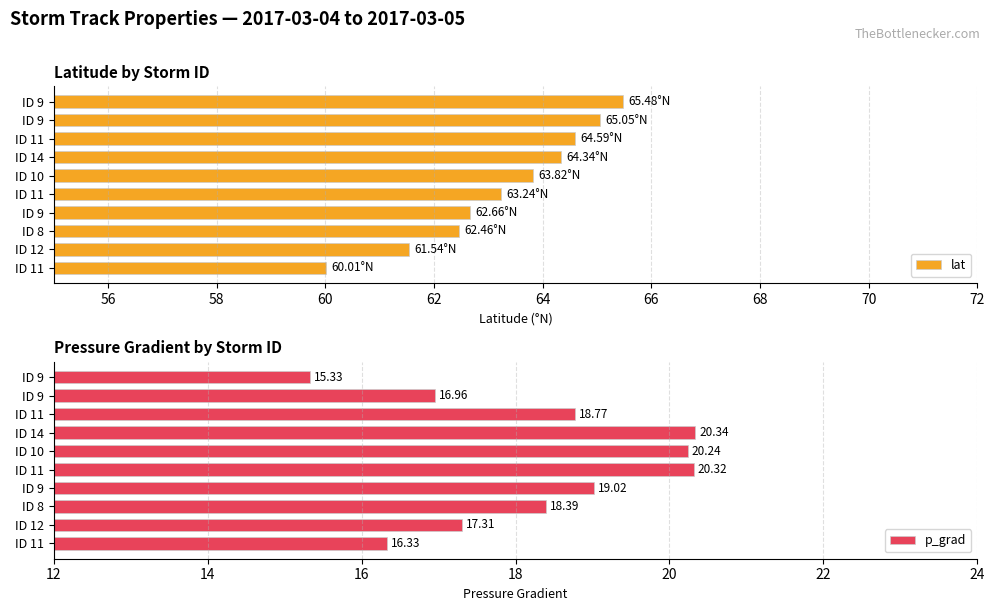

Reading right to left, list all the values displayed in this chart.

lat: 72=65.5	70=65.1	68=64.6	66=64.3	64=63.8	62=63.2	60=62.7	58=62.5	56=61.5	54=60.0
p_grad: 72=15.3	70=17.0	68=18.8	66=20.3	64=20.2	62=20.3	60=19.0	58=18.4	56=17.3	54=16.3